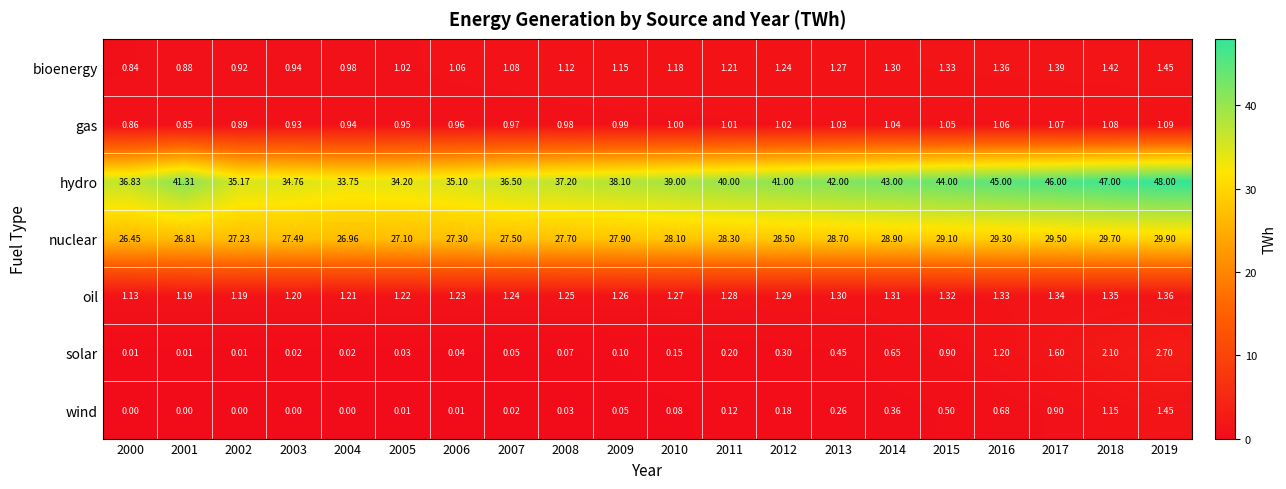

Is the value of solar at 2014 greater than the value of wind at 2017?

No